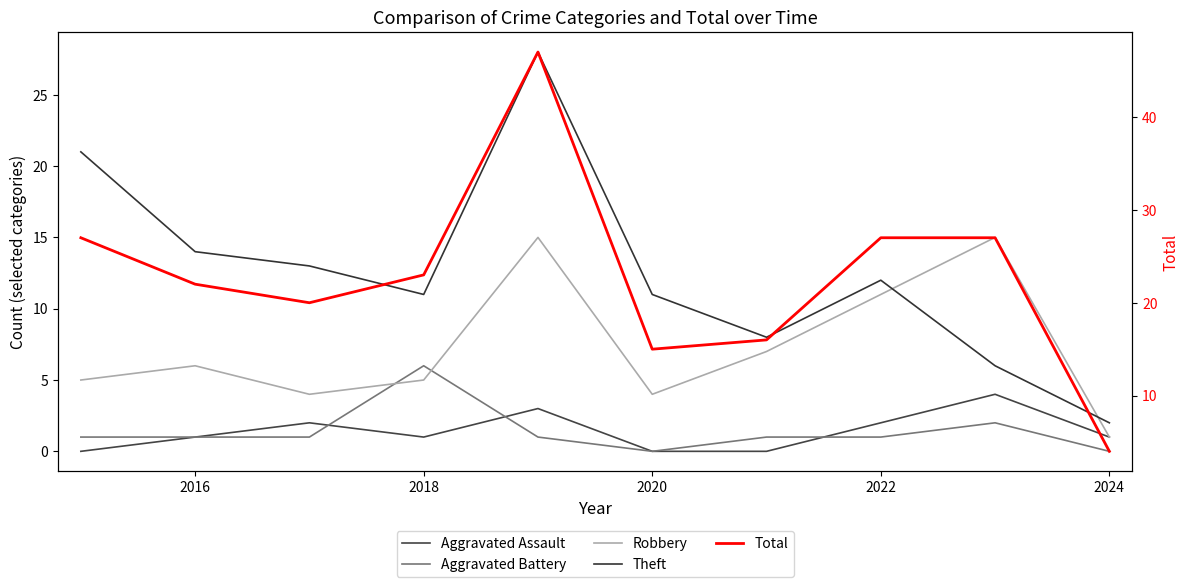

True or false: Theft has a value of 12 at 2022.

True